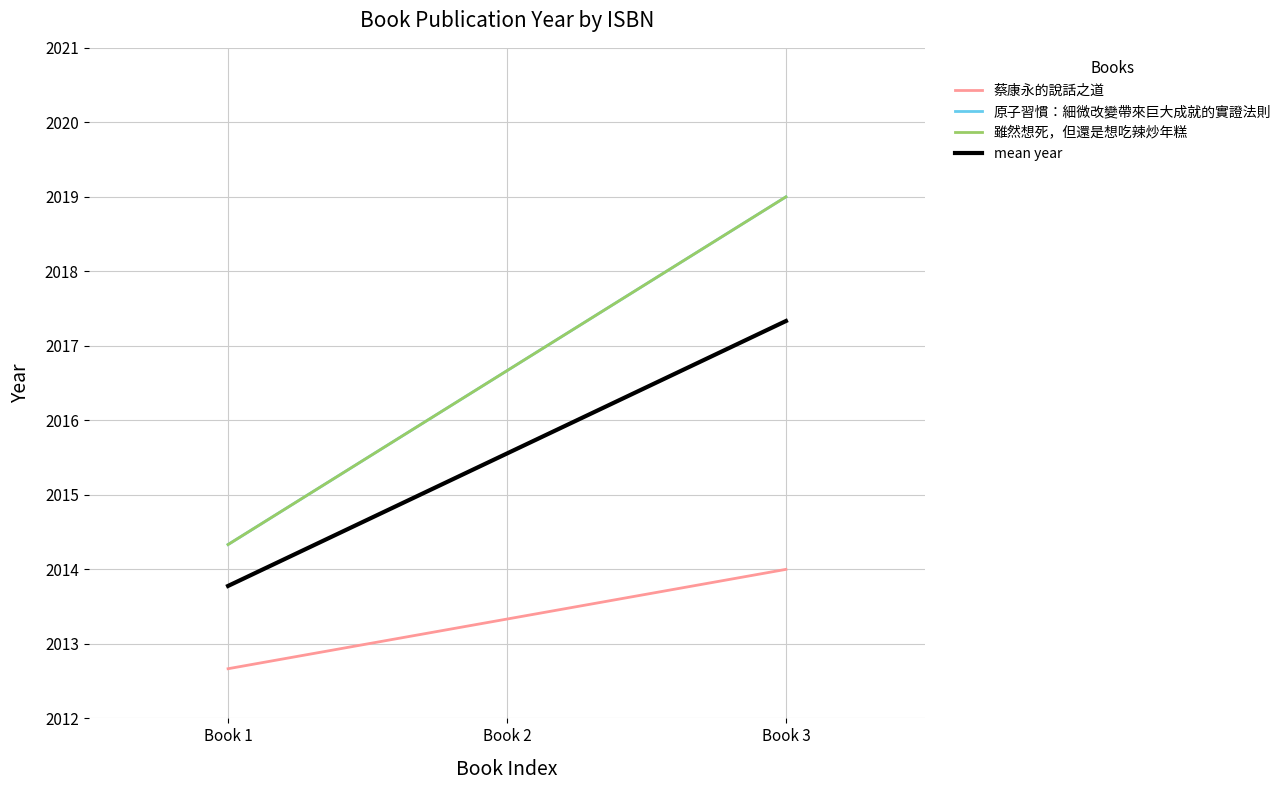

At which category does the chart reach its minimum across all series?

Book 1